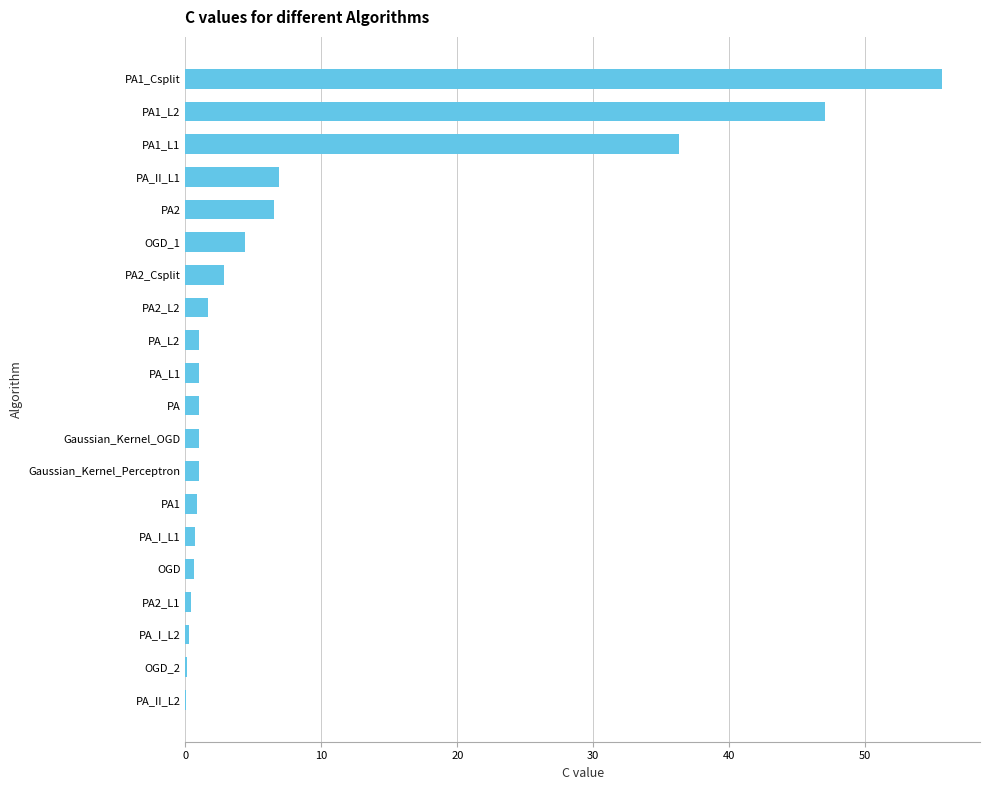

What is the sum of all values?

169.3